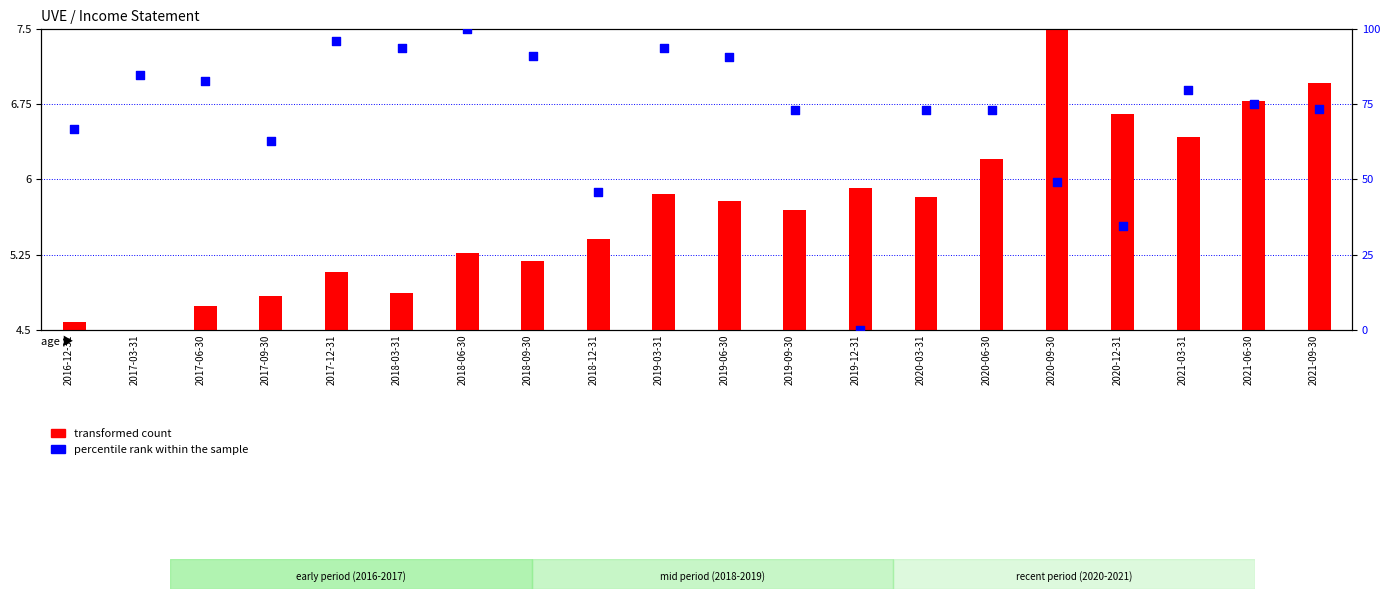

Which series has the widest spread of Y values?

percentile rank within the sample